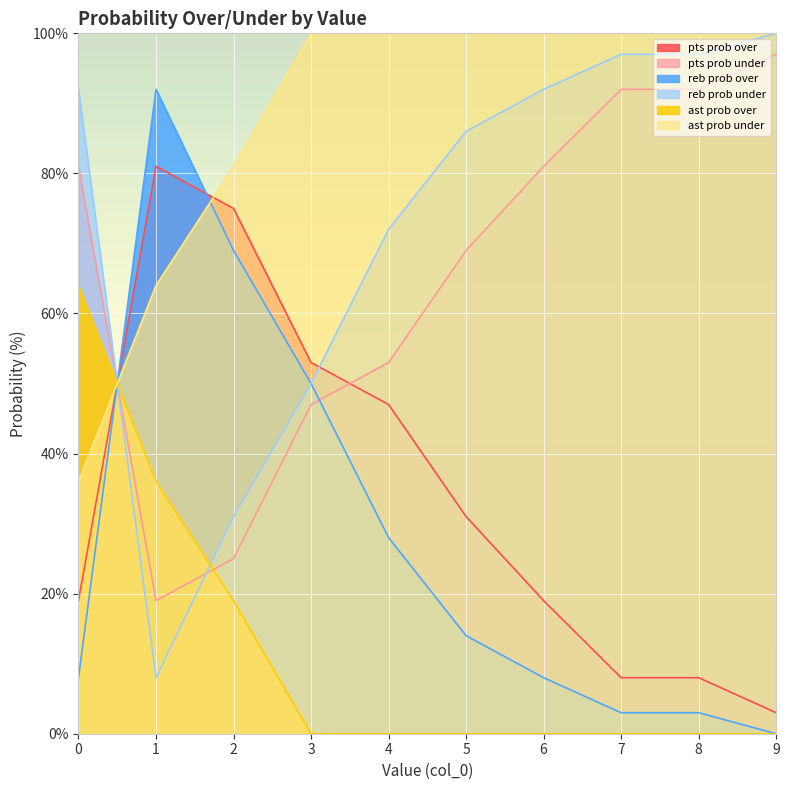

Which category has the lowest value in the ast prob under series?

0